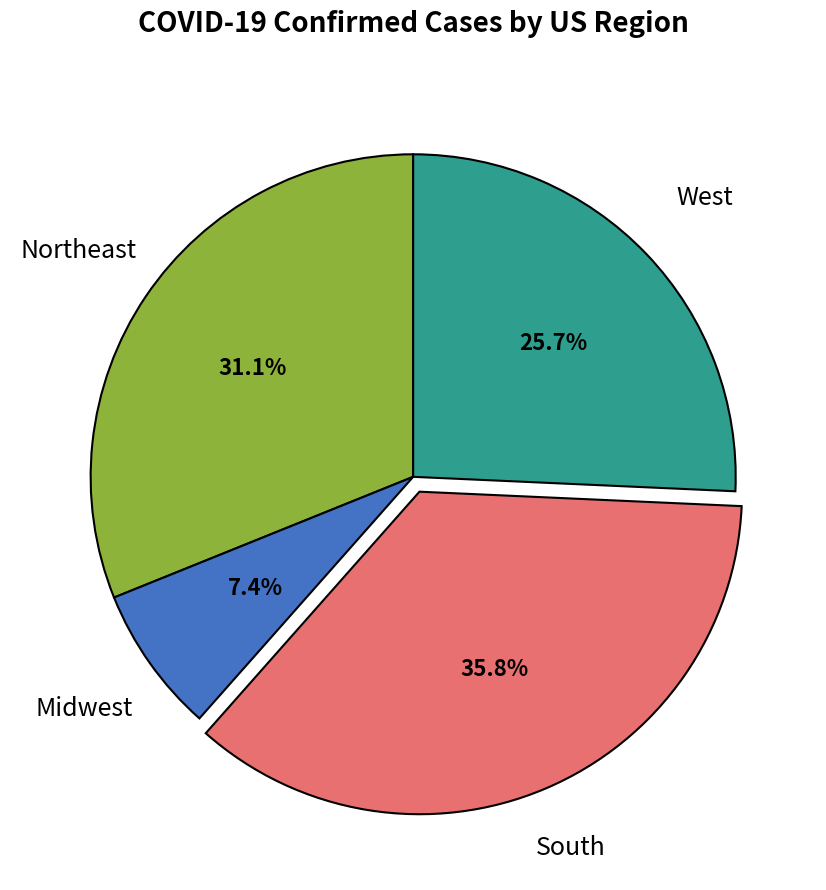

Does any single category account for the majority?

No